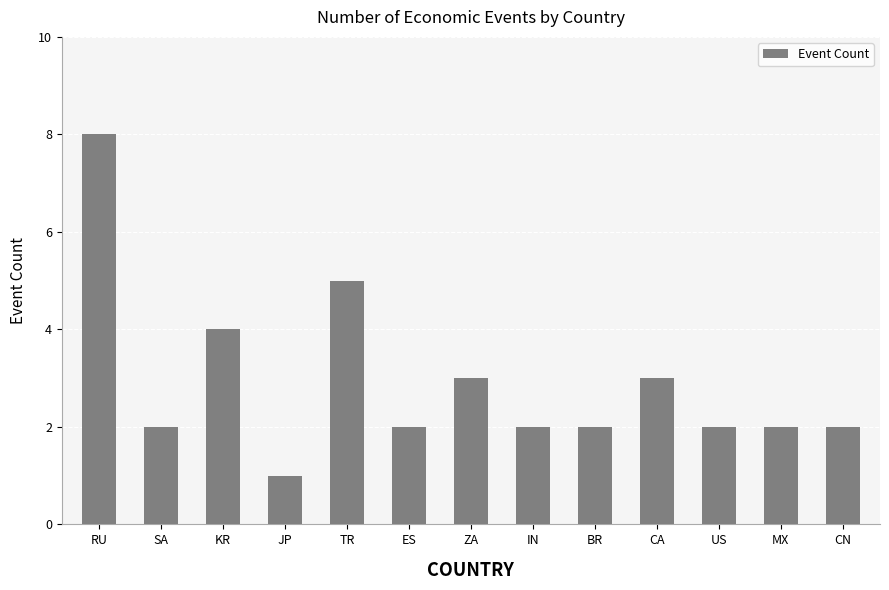

Which has a higher value, JP or SA?

SA